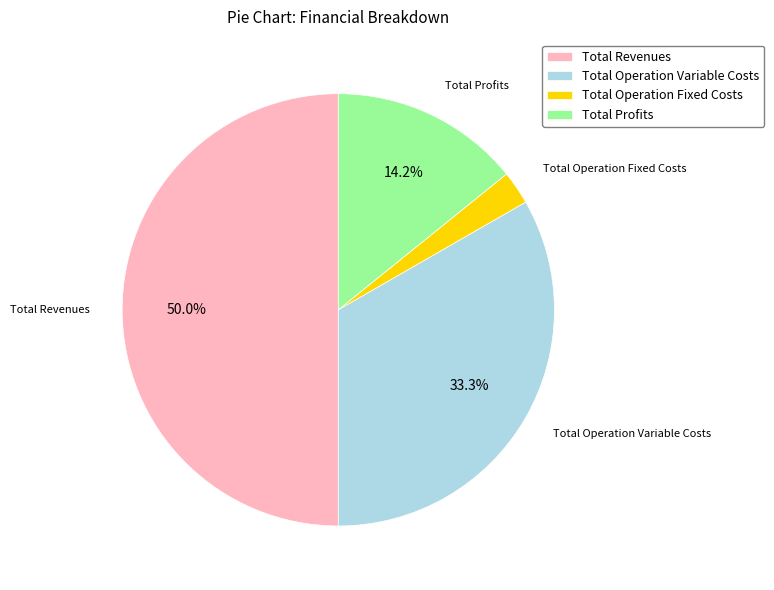

Approximately how many times larger is the value at Total Profits compared to Total Operation Fixed Costs?

5.7